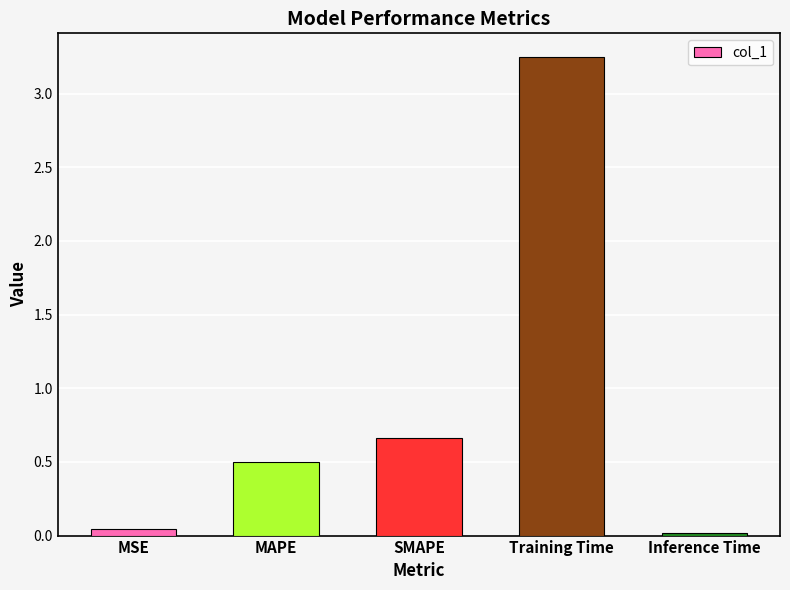

What is the sum of all values?

4.5